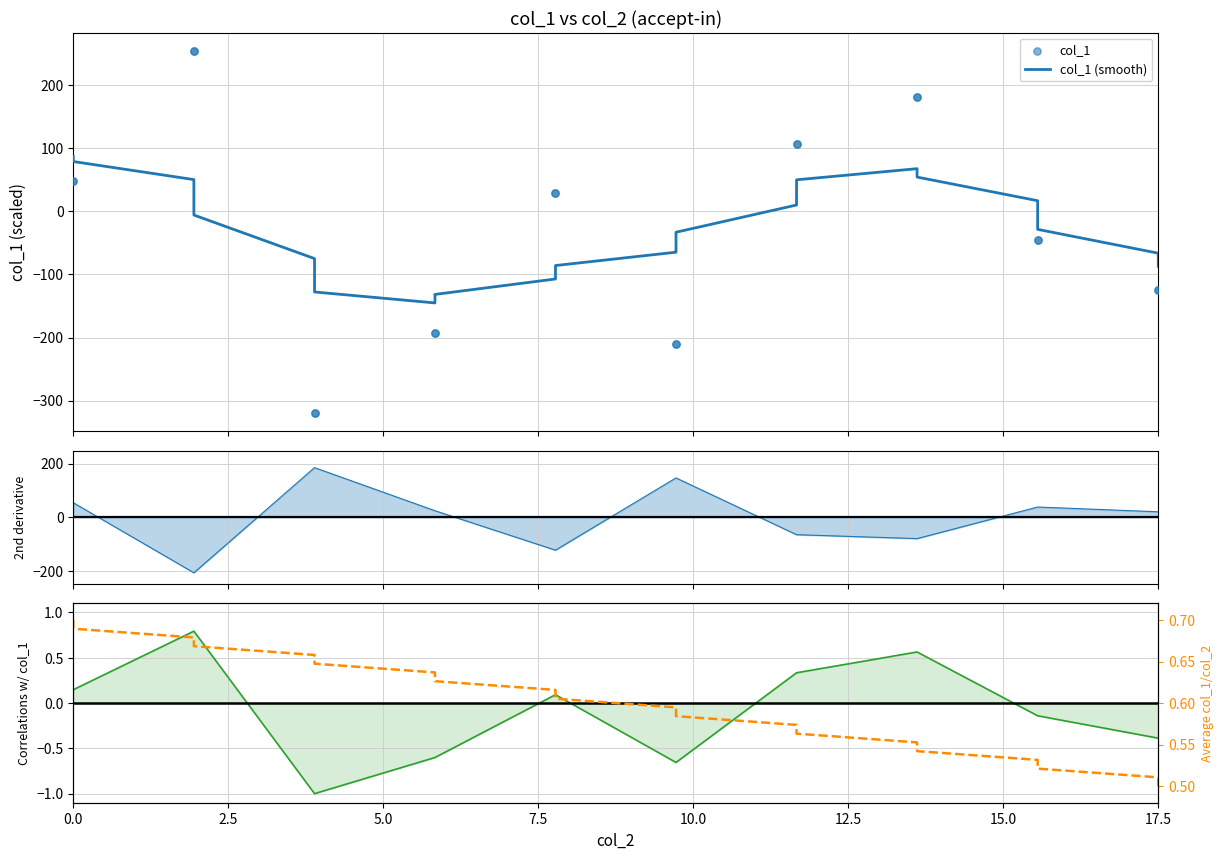

Which series has the largest Y range (max minus min)?

col_1